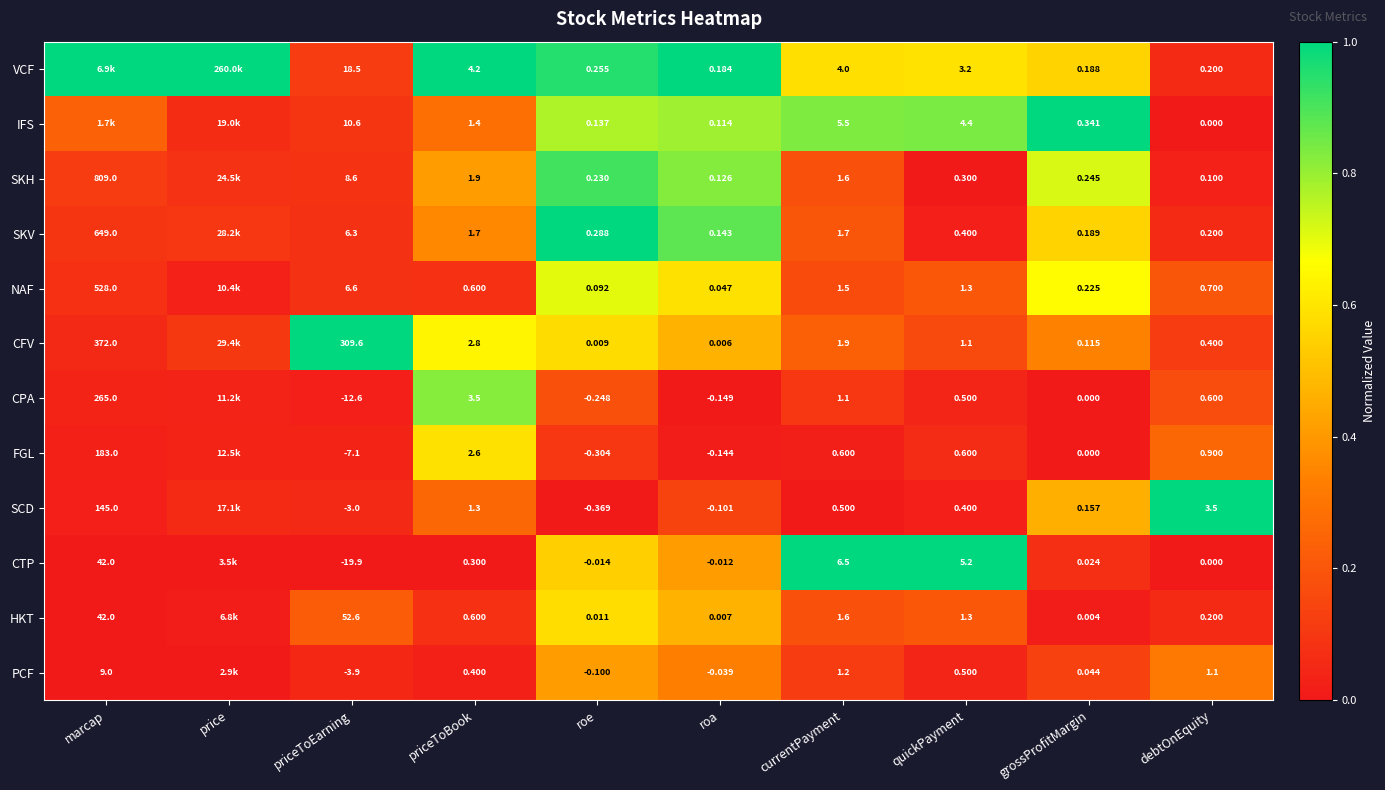

Which series changed the most between priceToBook and debtOnEquity?

VCF